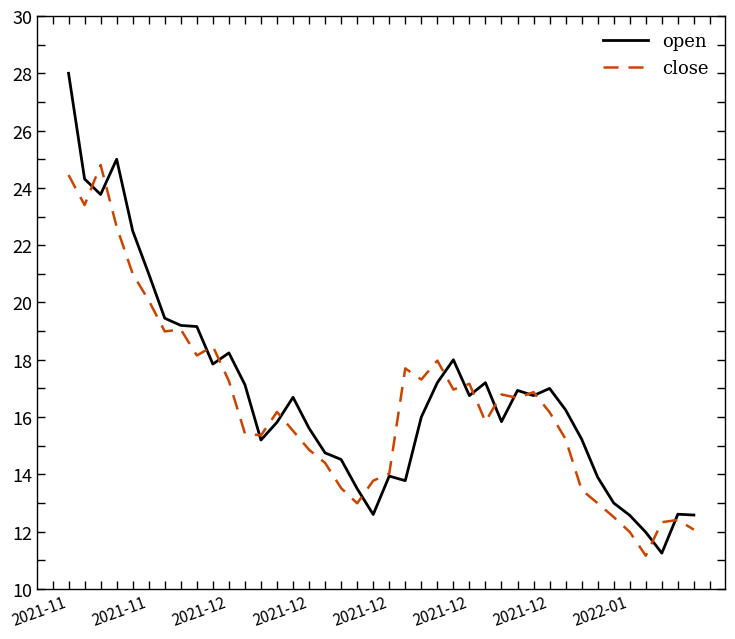

What is the maximum value for close?

24.8